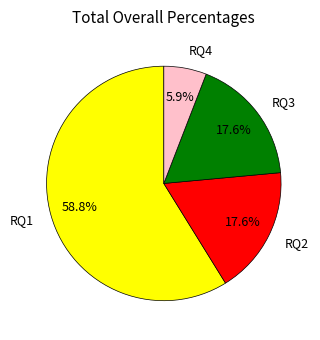

How many segments does this pie chart have?

4